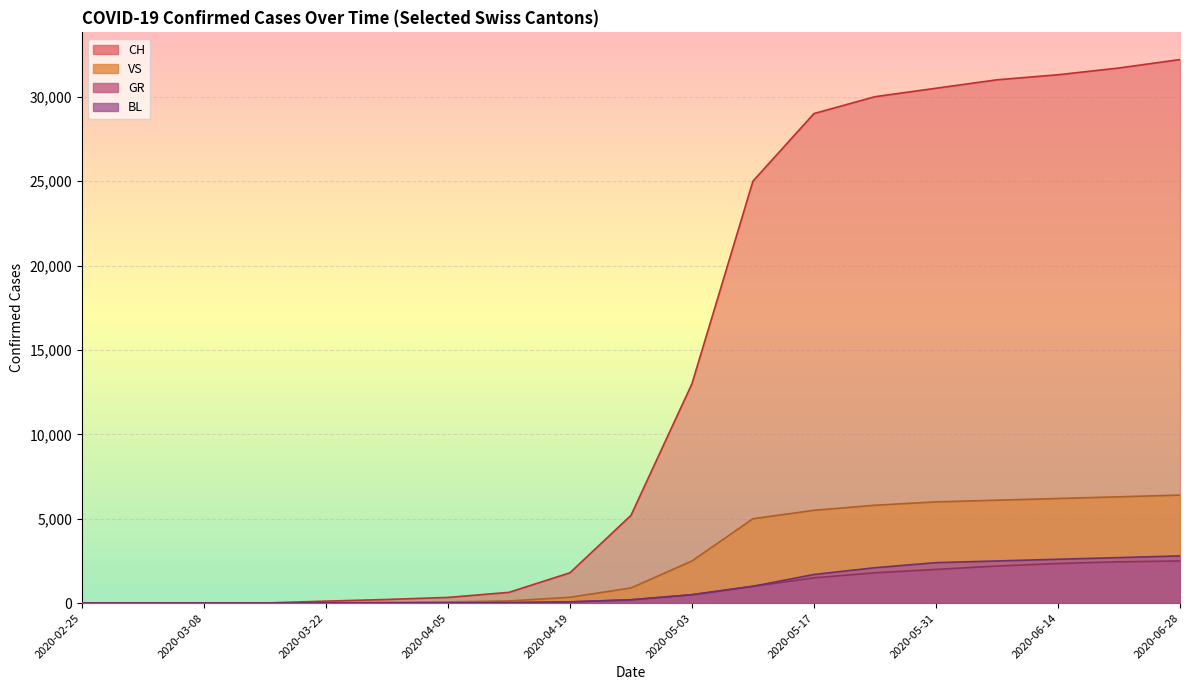

What is the sum of the BL values at 2020-03-08 and 2020-03-29?

16.0